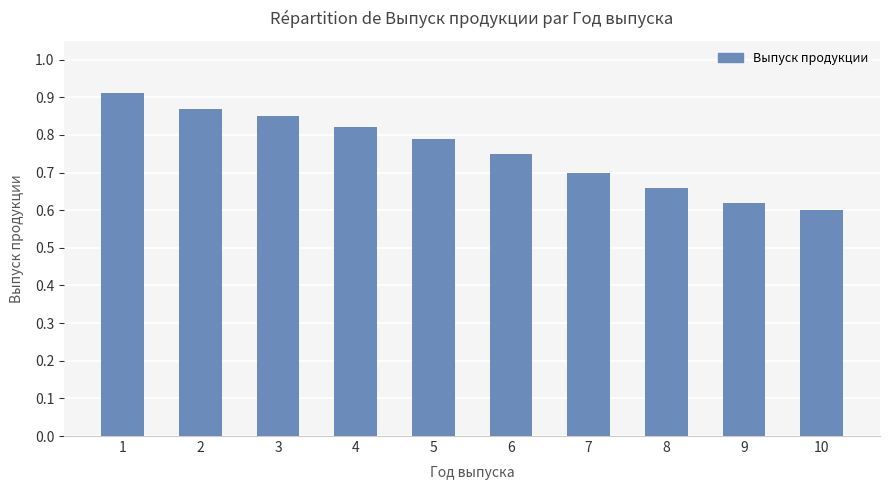

What is the difference between the maximum and minimum values?

0.3